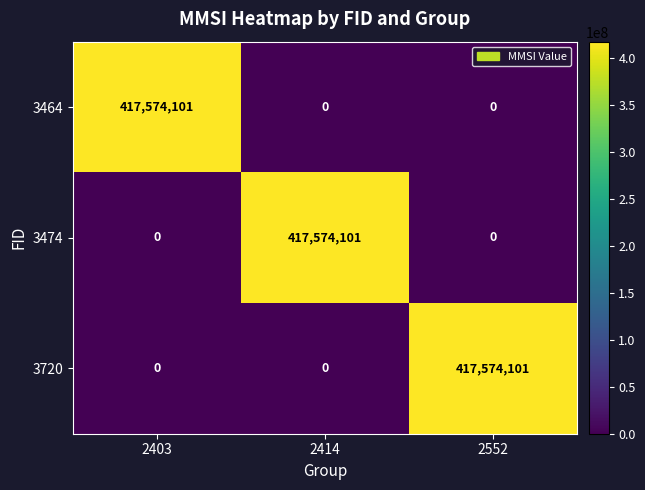

What is the sum of the 3474 values at 2414 and 2552?

417574101